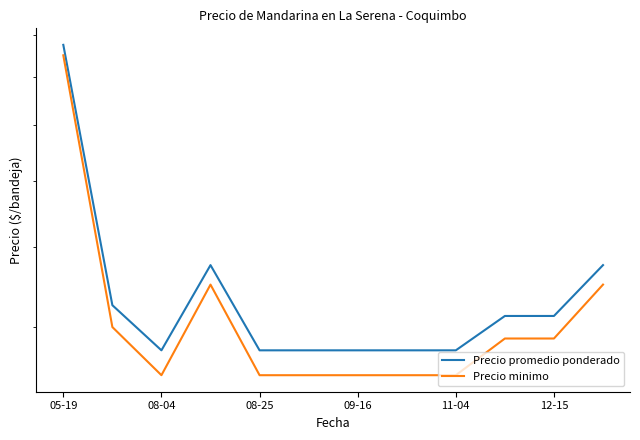

How many interior local valleys does the Precio promedio ponderado series have?

1